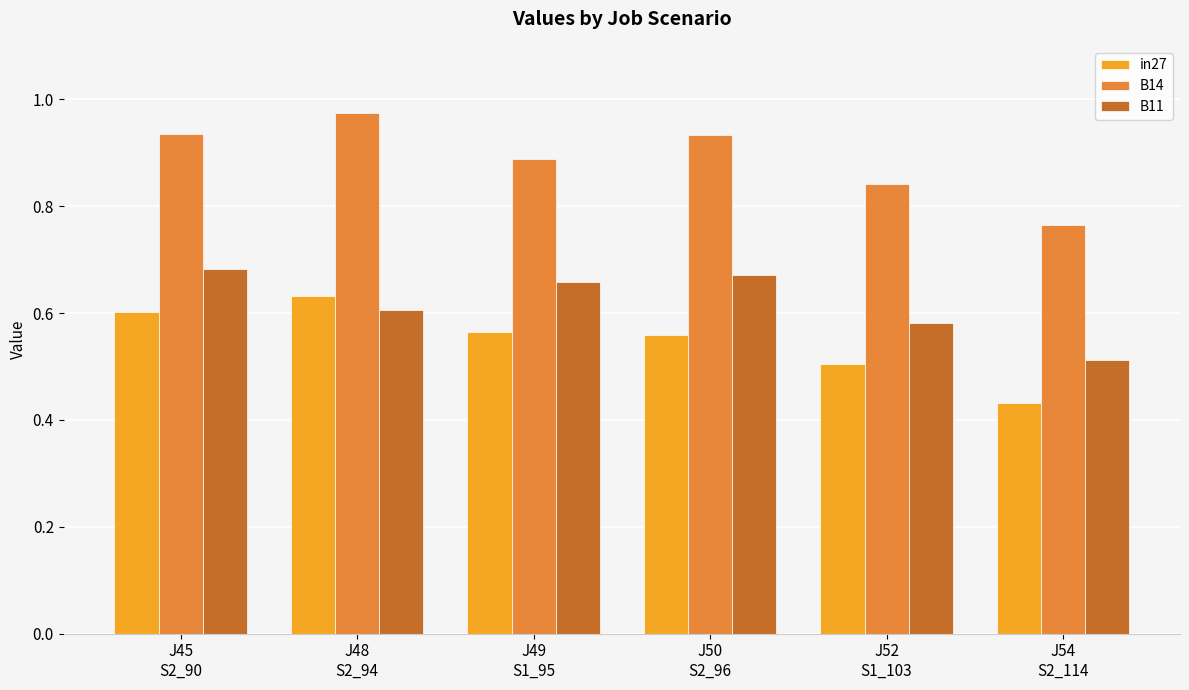

Which series has the largest total across all categories?

B14